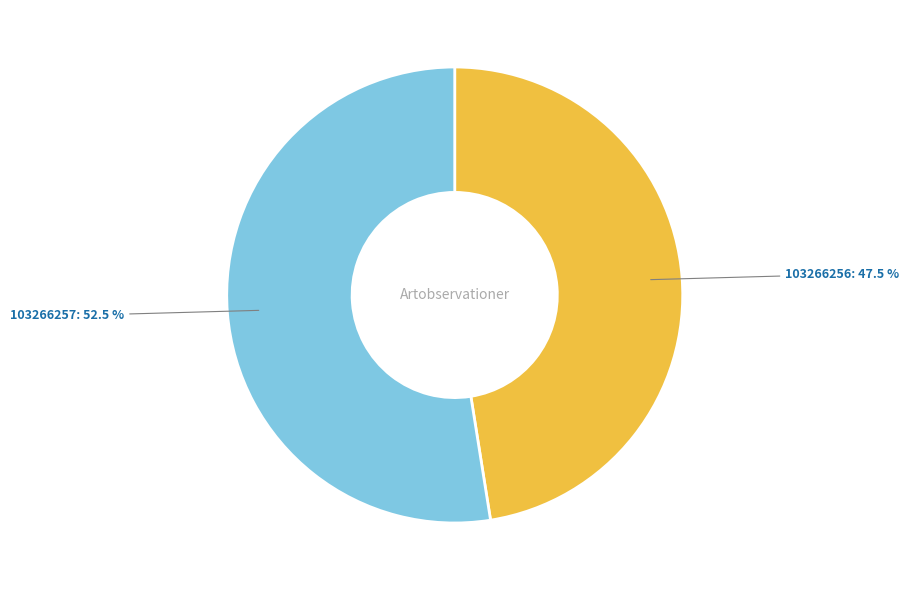

Which category has the biggest portion of the pie?

103266257